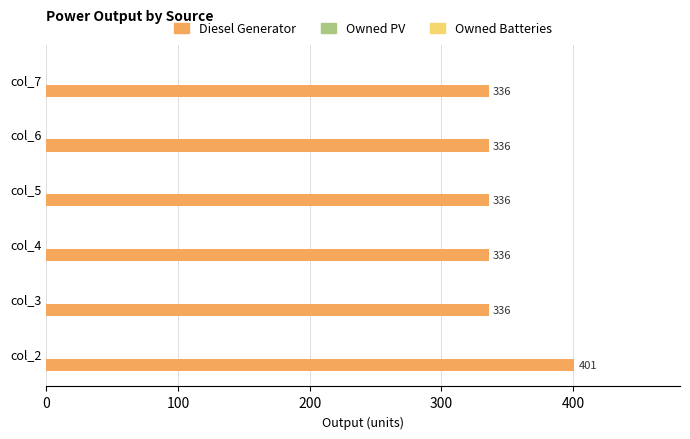

True or false: the data shows 575 at col_5.

False